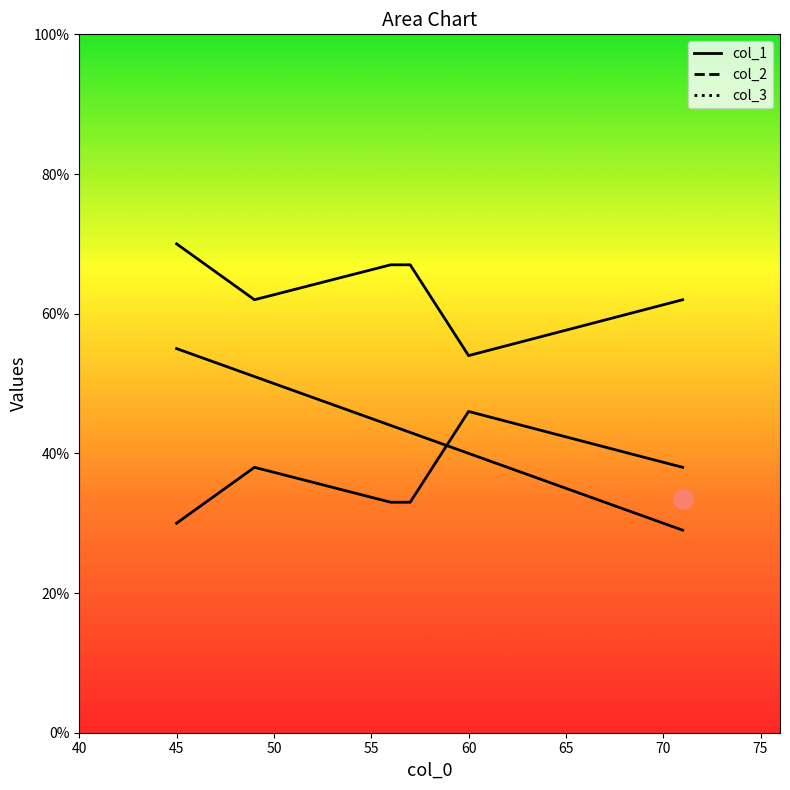

What is the maximum value shown in the chart?

70